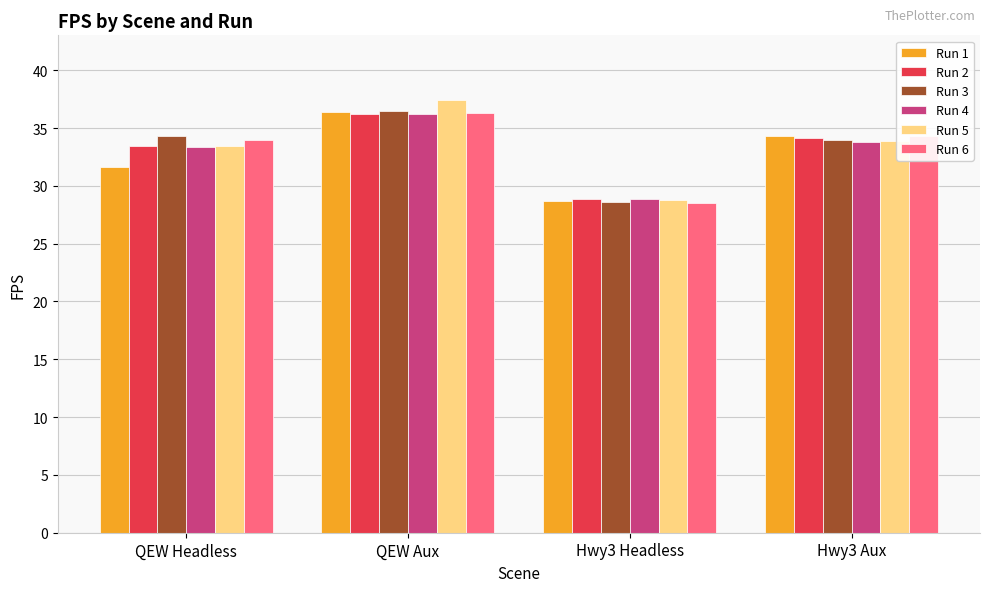

How many bars are there in each group?

6